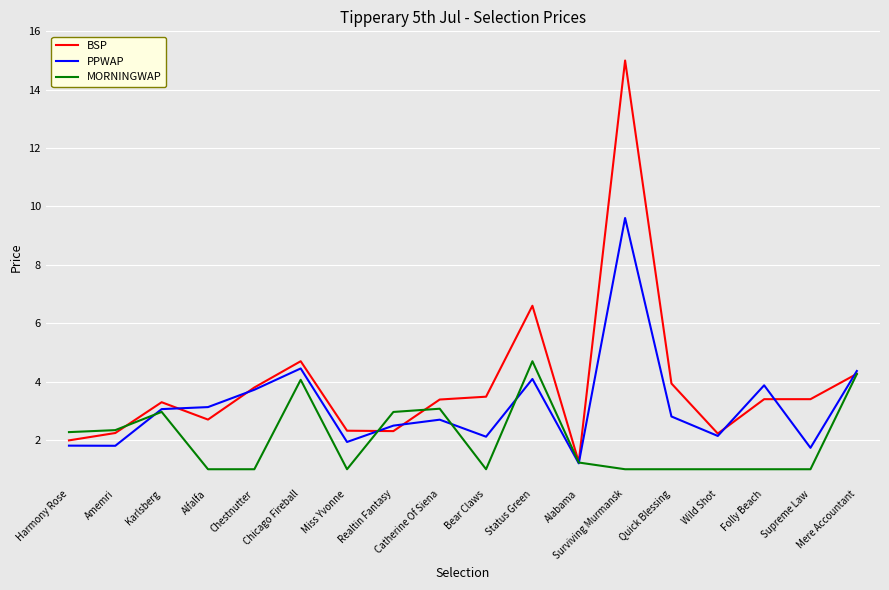

Which series has the widest spread of values?

BSP